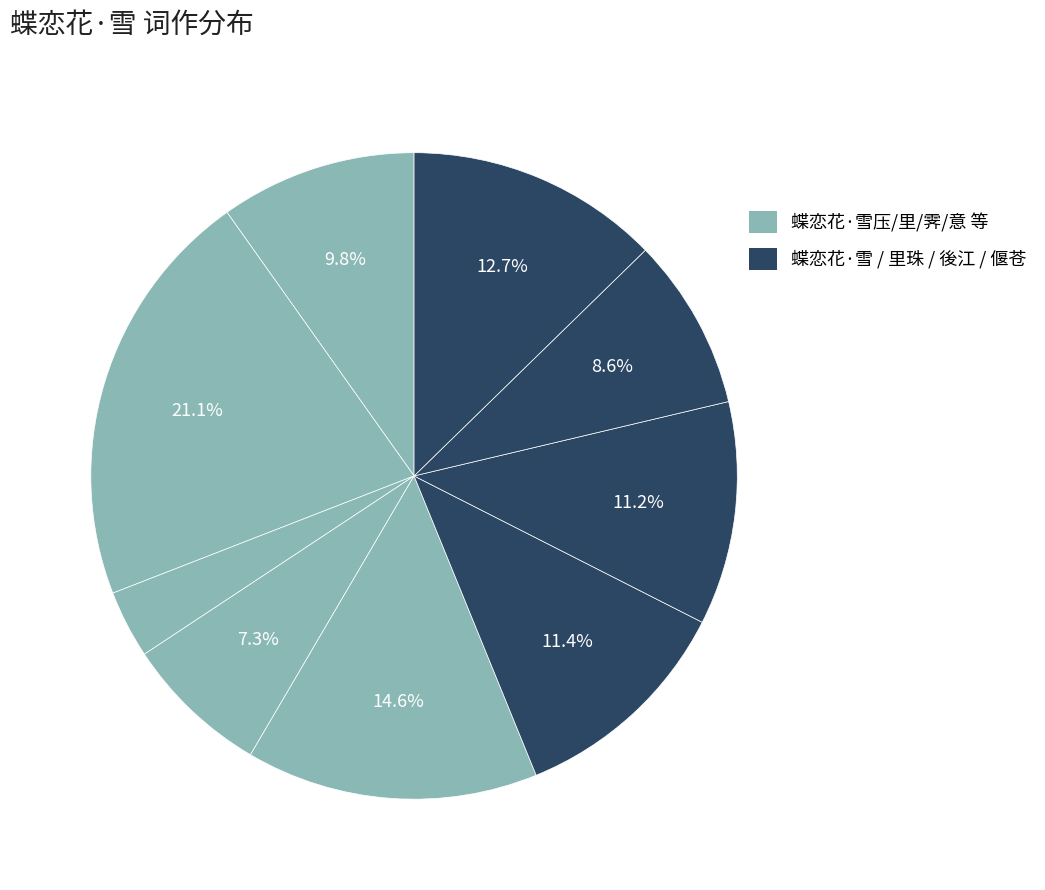

Count the number of slices in the pie.

9